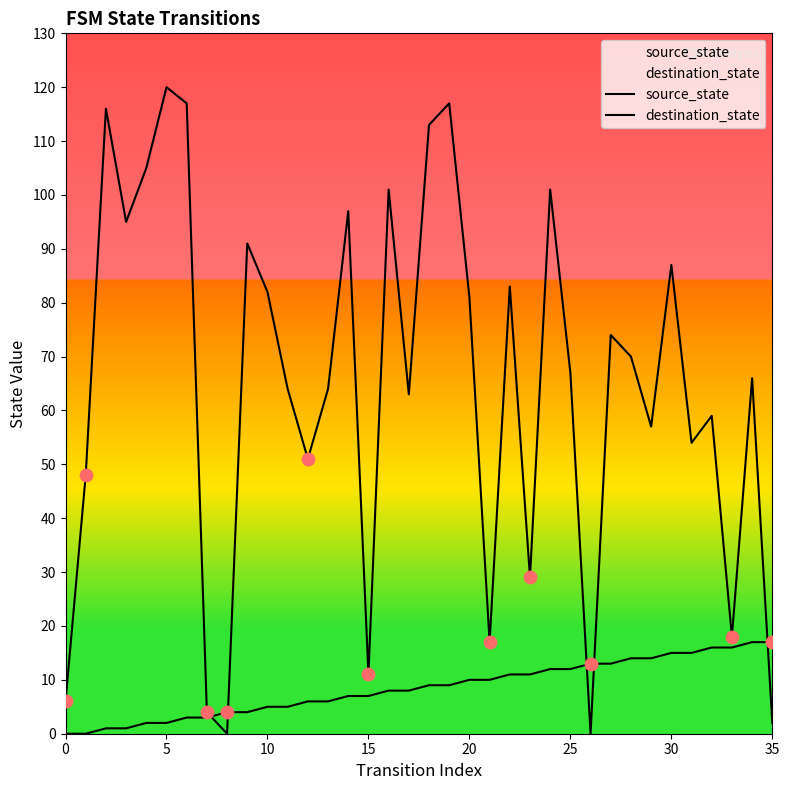

Which series has the largest total across all categories?

destination_state